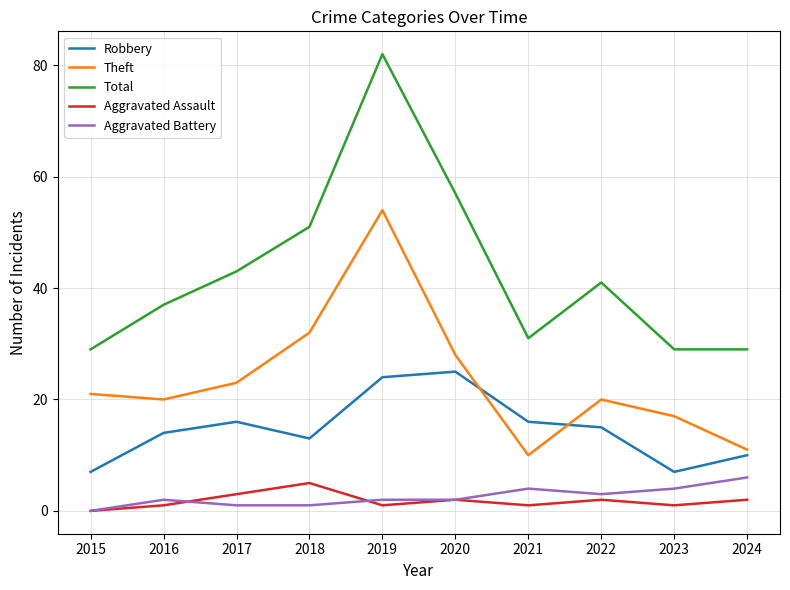

Reading left to right, extract all data points from this chart.

Robbery: 2015=7	2016=14	2017=16	2018=13	2019=24	2020=25	2021=16	2022=15	2023=7	2024=10
Theft: 2015=21	2016=20	2017=23	2018=32	2019=54	2020=28	2021=10	2022=20	2023=17	2024=11
Total: 2015=29	2016=37	2017=43	2018=51	2019=82	2020=57	2021=31	2022=41	2023=29	2024=29
Aggravated Assault: 2015=0	2016=1	2017=3	2018=5	2019=1	2020=2	2021=1	2022=2	2023=1	2024=2
Aggravated Battery: 2015=0	2016=2	2017=1	2018=1	2019=2	2020=2	2021=4	2022=3	2023=4	2024=6